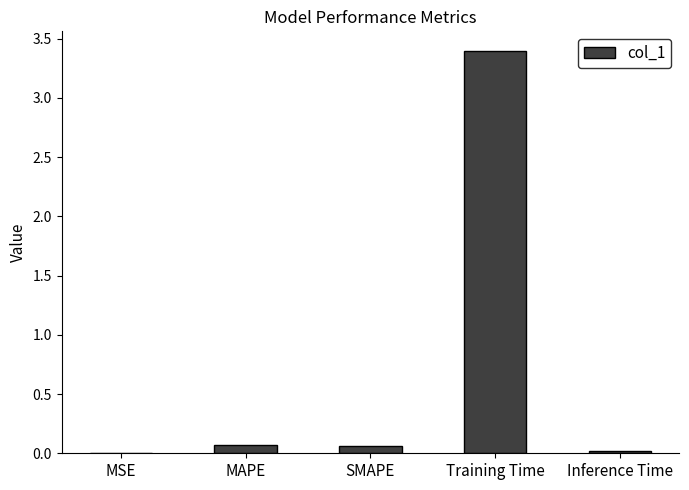

What is the change in value from MSE to Training Time?

+3.4